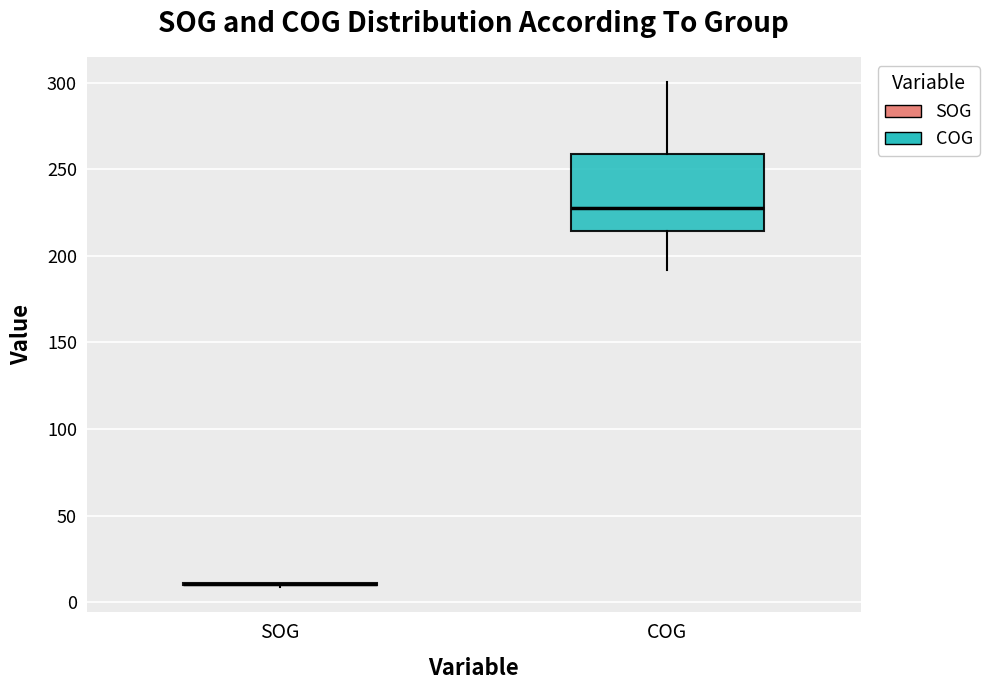

Reading left to right, transcribe this box plot: for each box, give where its median line is, the range the box spans, and where its two whiskers end, as read against the y-axis. The values are not printed on the chart, so give them approximately, as read against the axis.

SOG: box collapsed to a line at 10, whiskers 10 to 10
COG: median 230, box 215 to 260, whiskers 190 to 300